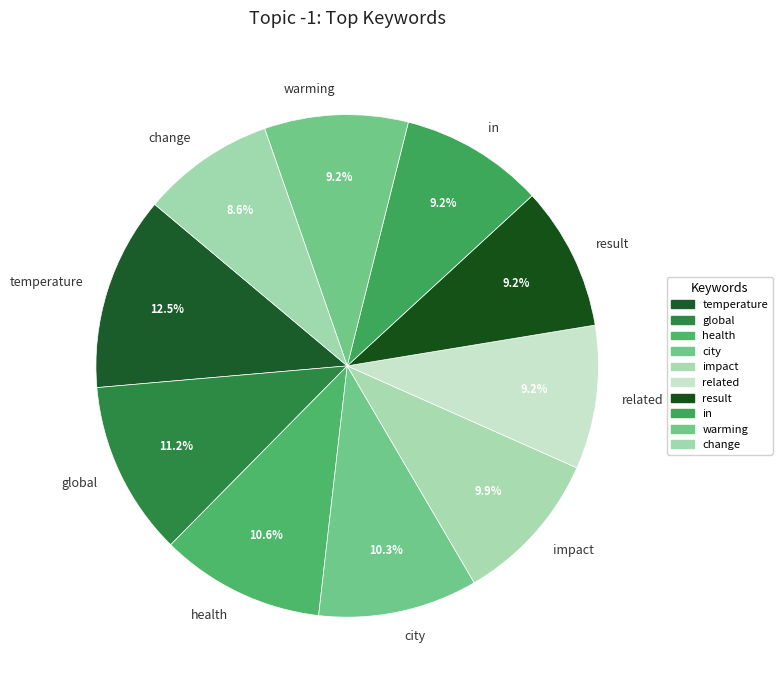

To the nearest percent, what is the difference between the largest and smallest slice percentages?

4%